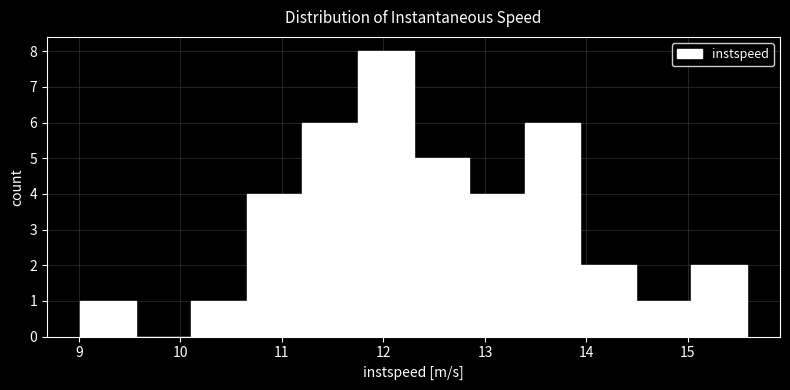

Reading left to right, list every bar in this chart as the range it spans on the x-axis followed by its height. Neither the bar edges nor the heights are printed on the chart, so give them approximately, as read against the axes.

9.0 to 9.6: 1
9.6 to 10.1: 0
10.1 to 10.7: 1
10.7 to 11.2: 4
11.2 to 11.7: 6
11.7 to 12.3: 8
12.3 to 12.8: 5
12.8 to 13.4: 4
13.4 to 13.9: 6
13.9 to 14.5: 2
14.5 to 15.0: 1
15.0 to 15.6: 2